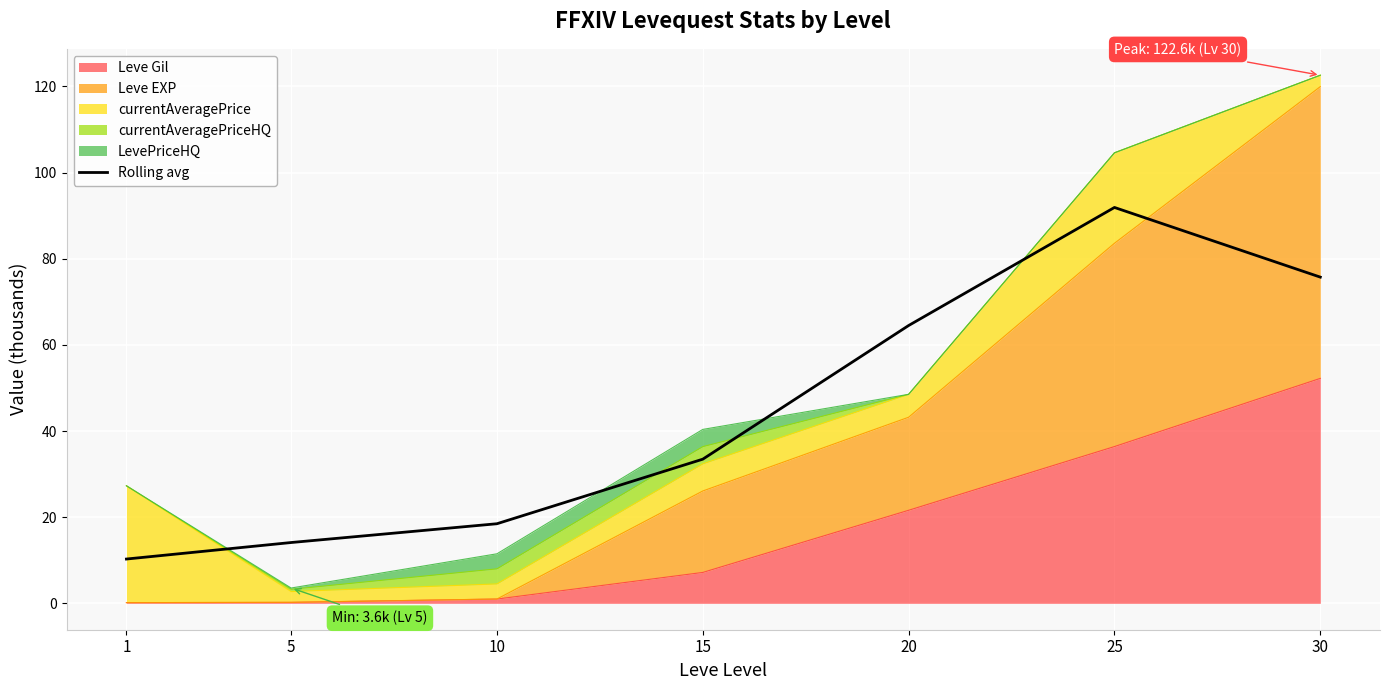

True or false: there are more than 2 points higher than both neighbors.

False